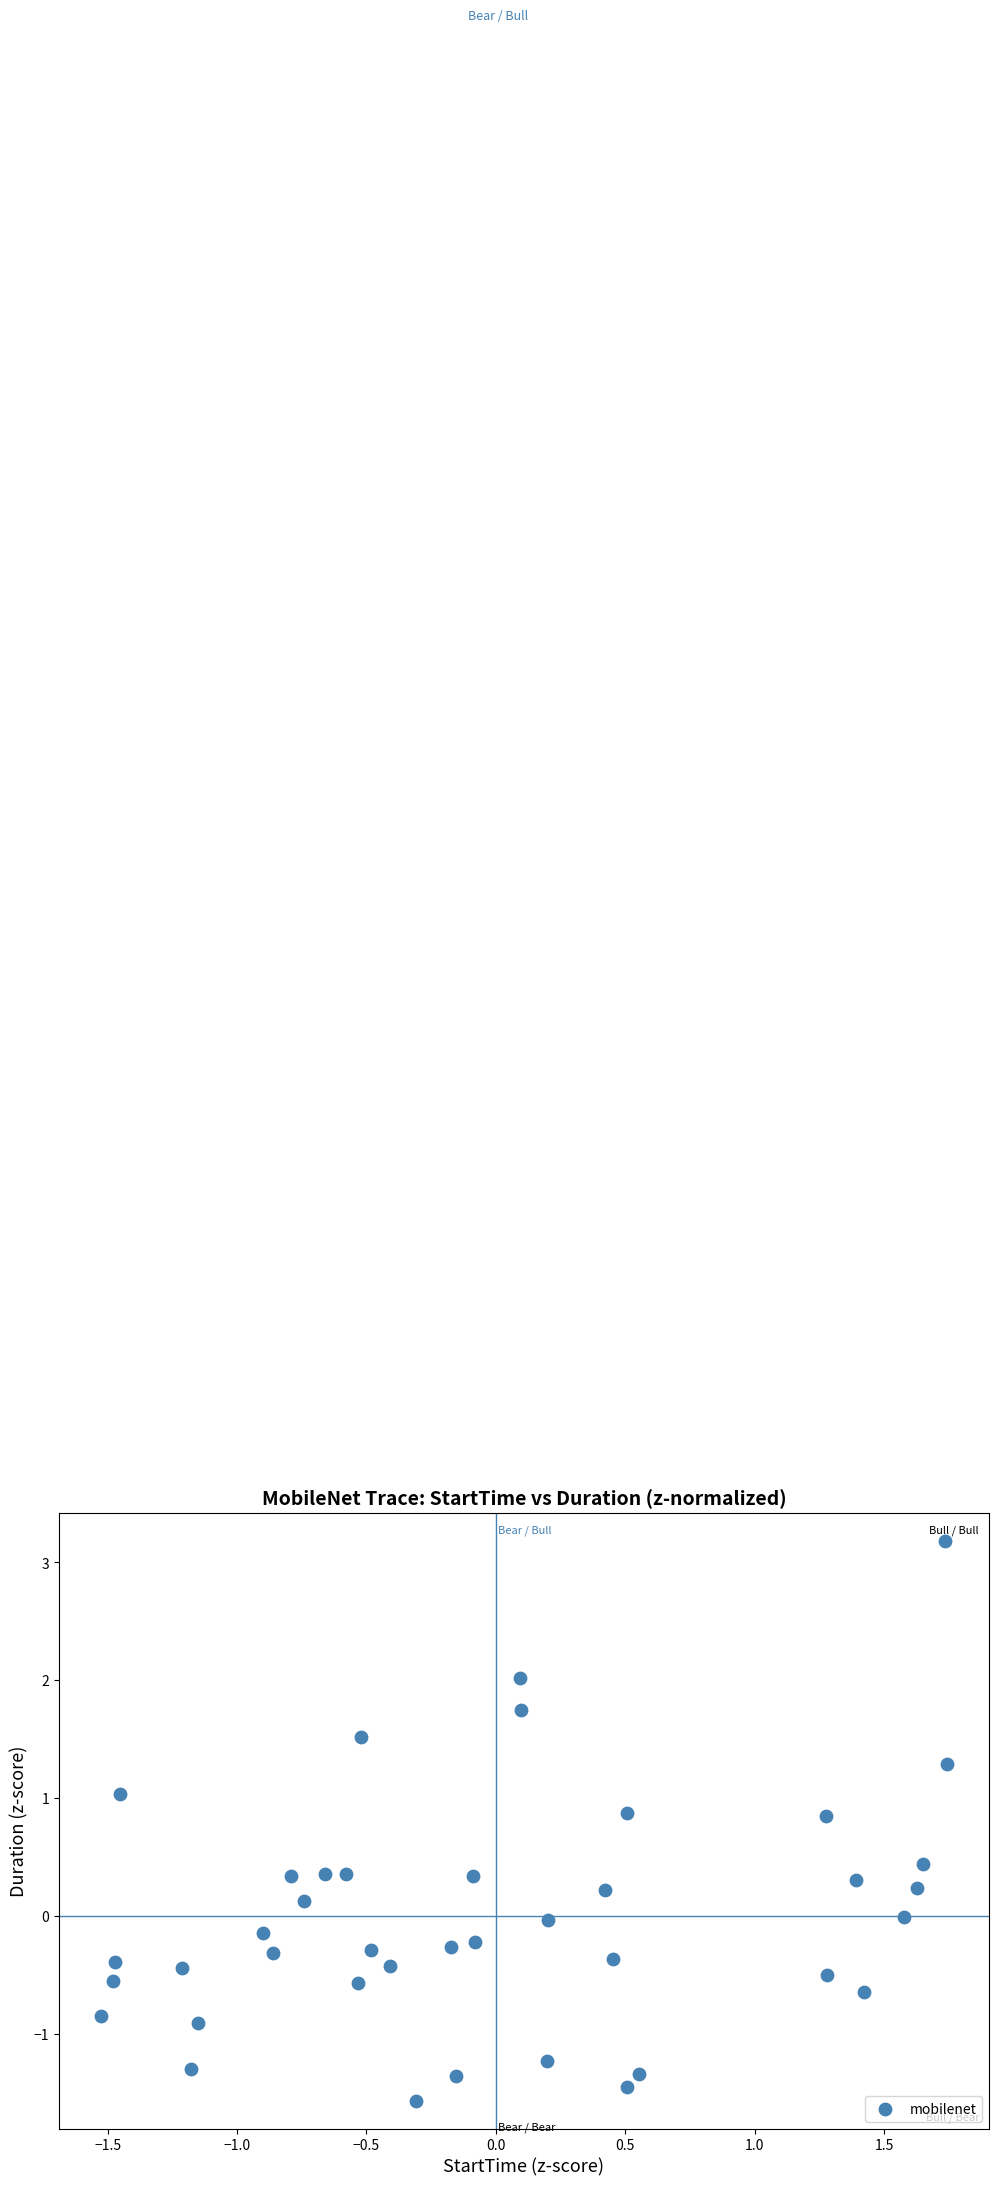

What is the range of X values (max minus min)?

3.3